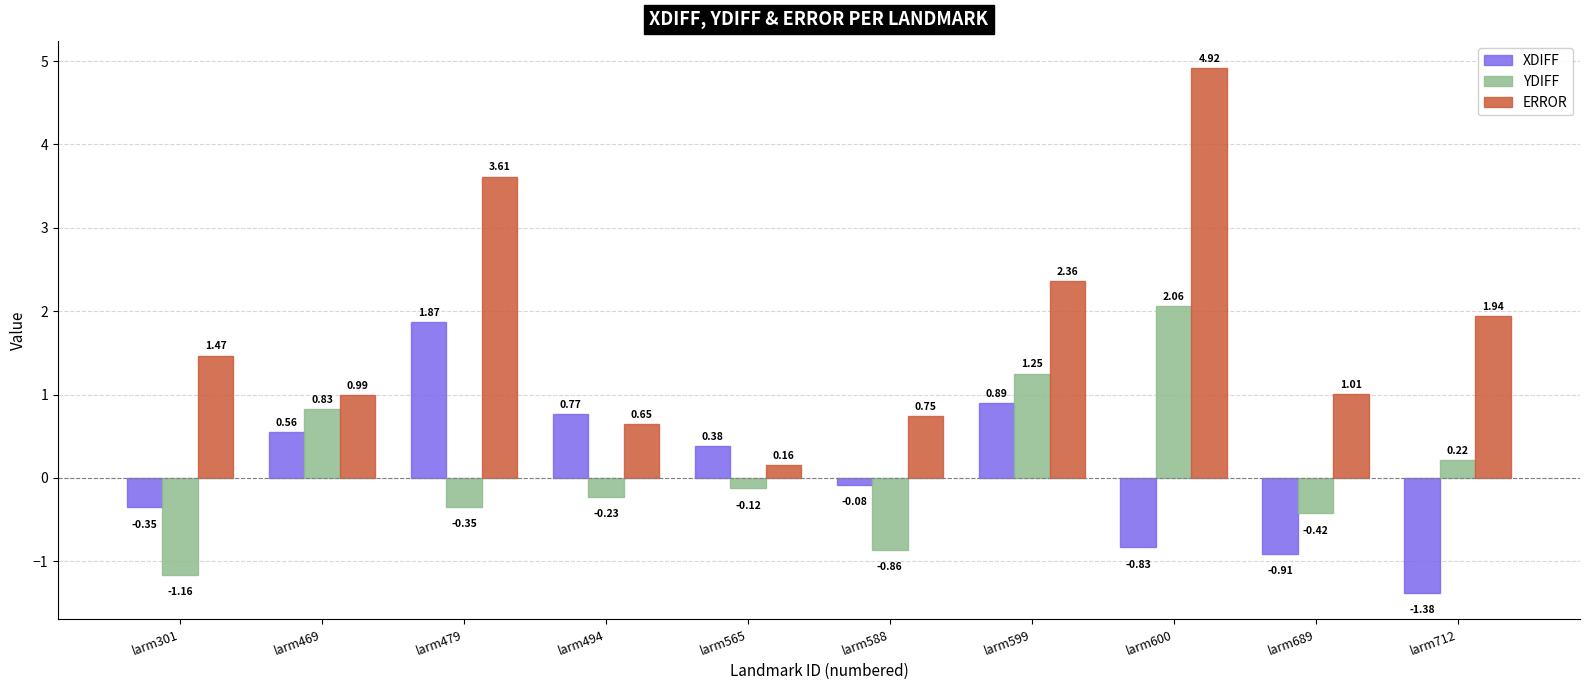

Are the bars horizontal?

No